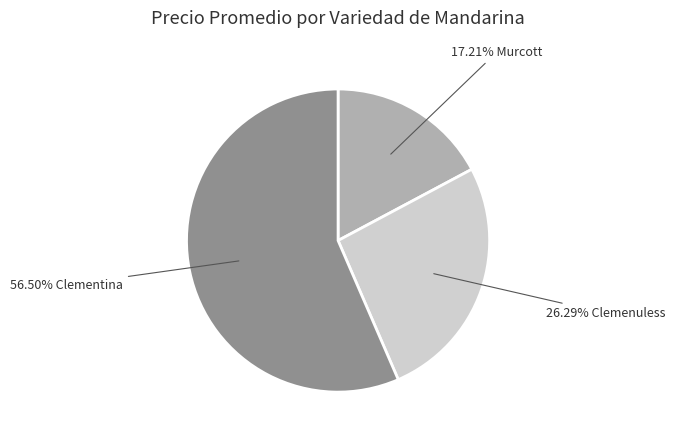

Is there a majority slice in this chart?

Yes